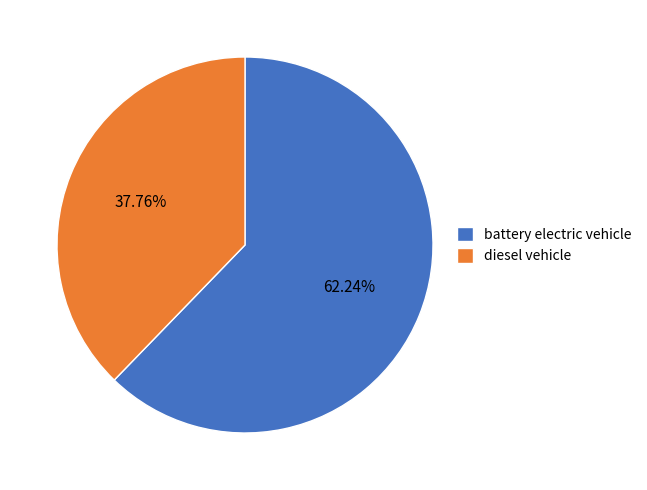

Is it true that diesel vehicle is 46% of the pie?

False